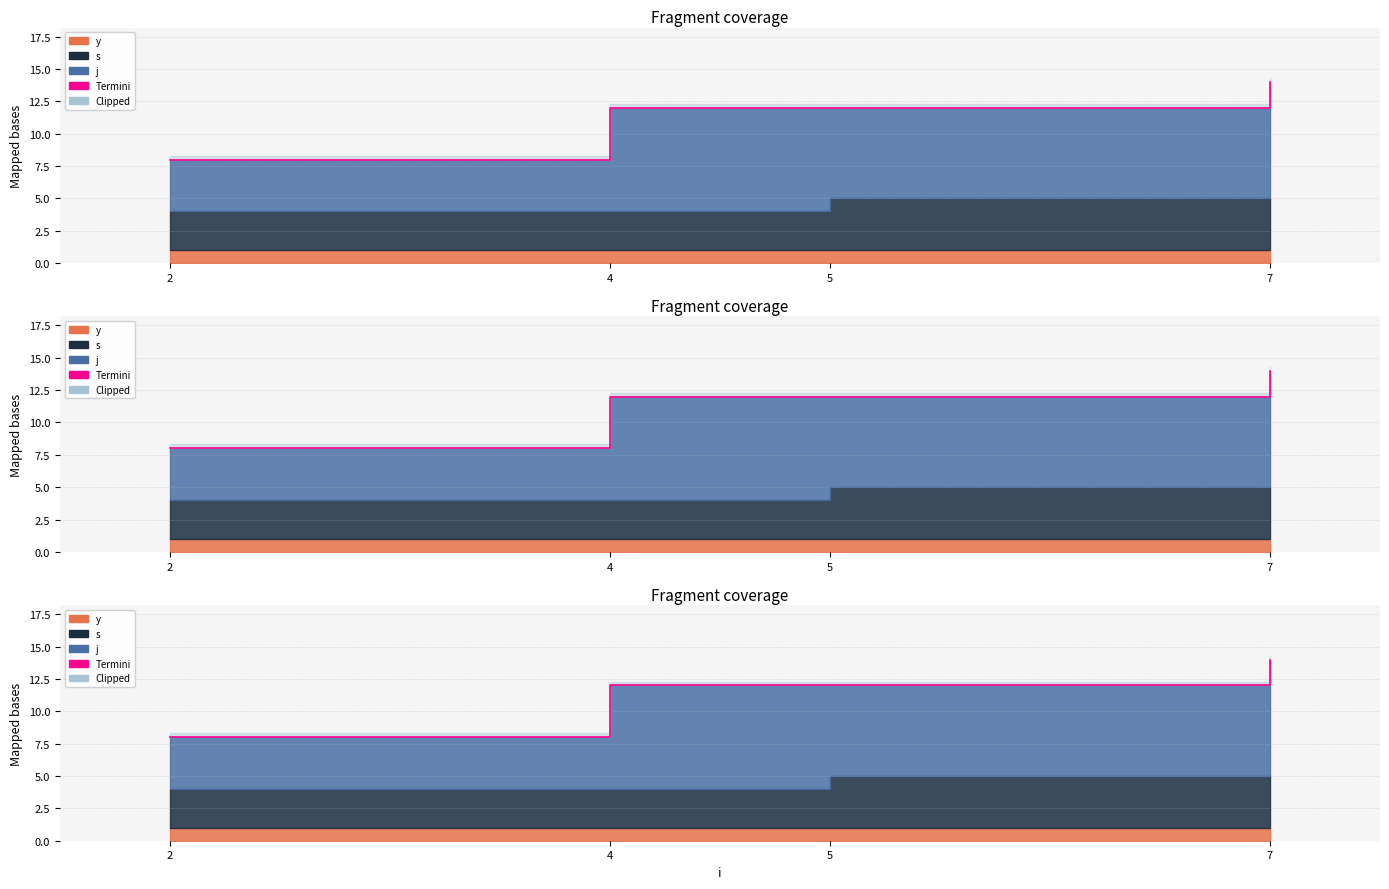

List the labels in order of value, largest first.

7, 4, 5, 2